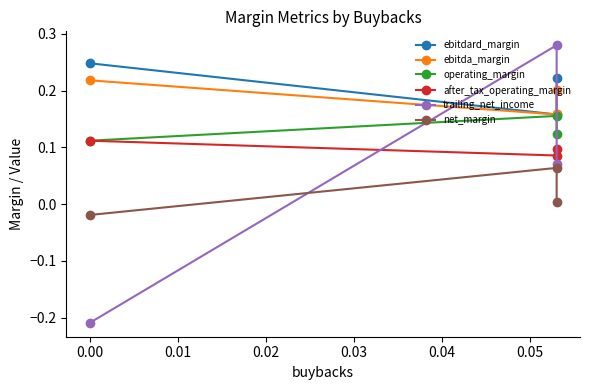

The value of ebitdard_margin at 0.01 is 0.2. True or false?

True